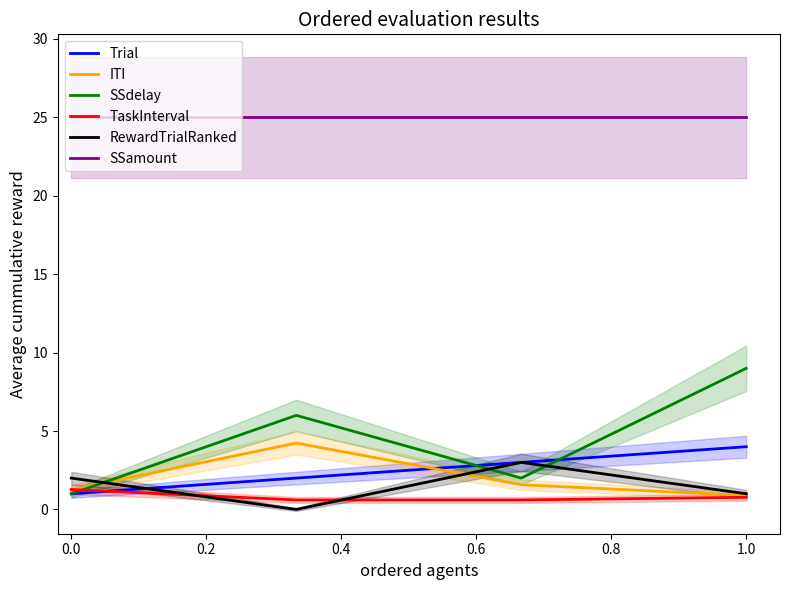

How many lines are shown in the chart?

6